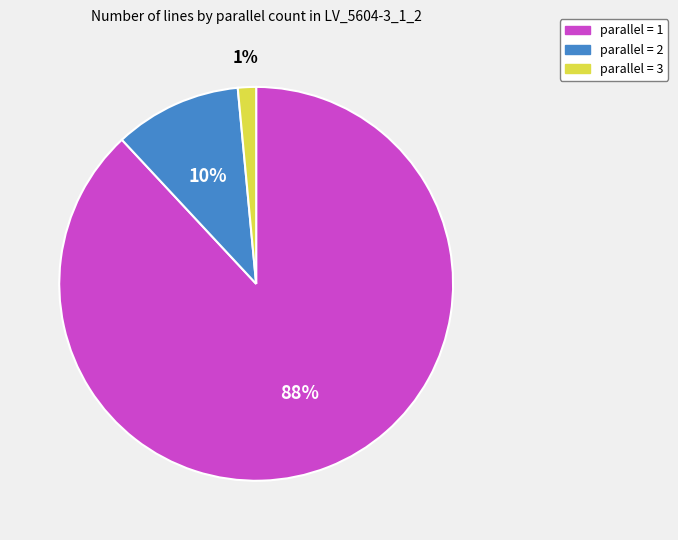

Is there any slice that represents more than half of the pie?

Yes